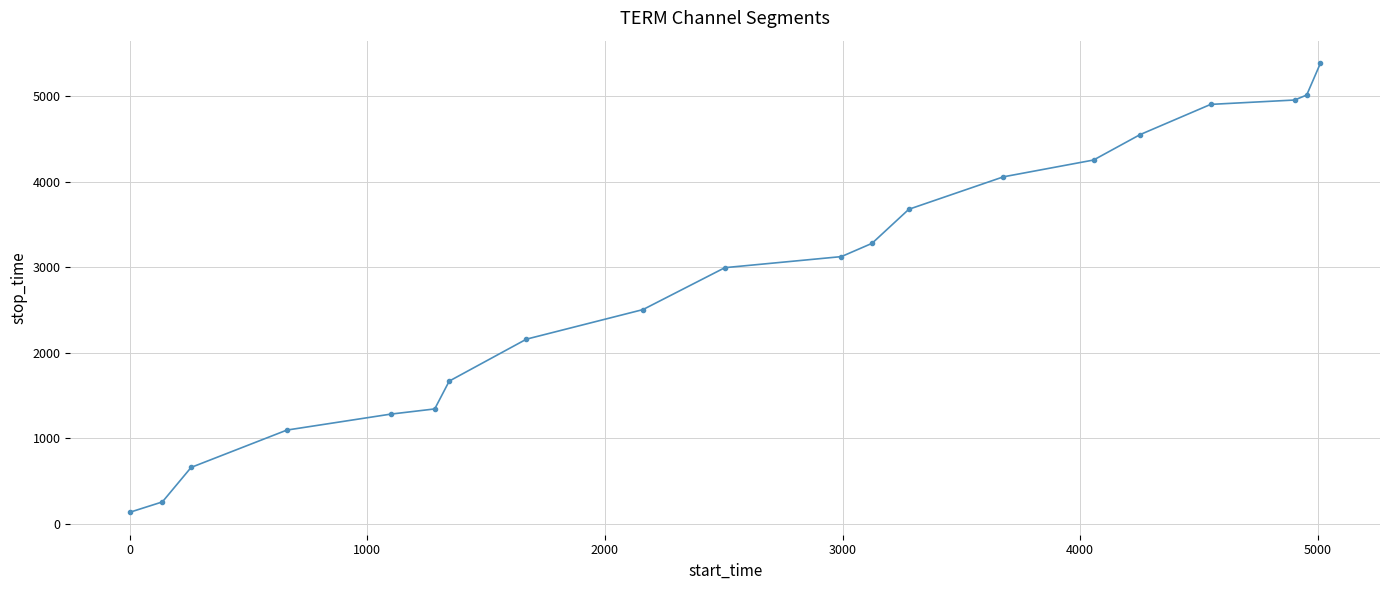

What is the sum of all values?

57283